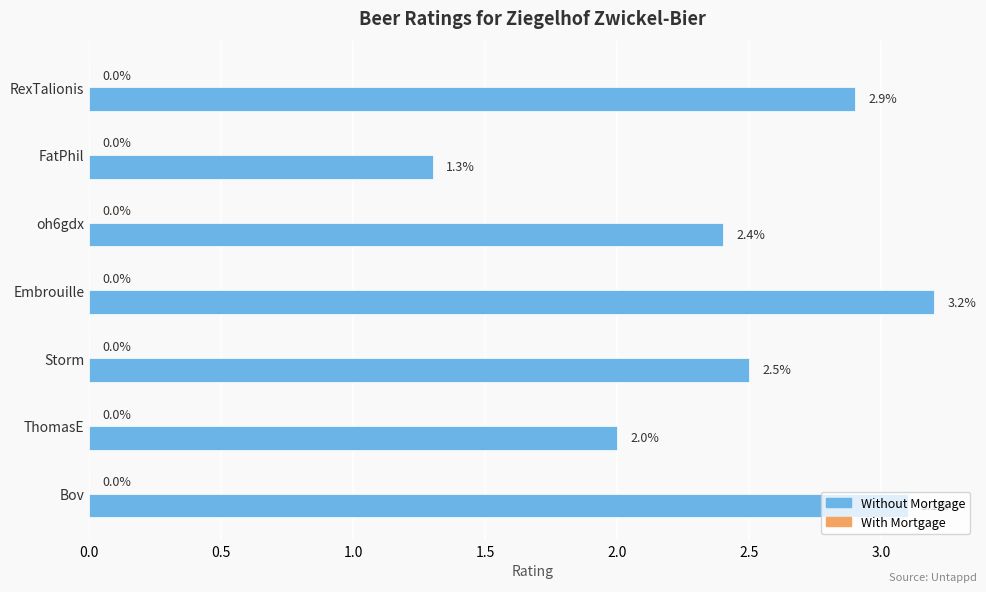

True or false: the data shows 2.8 at ThomasE.

False